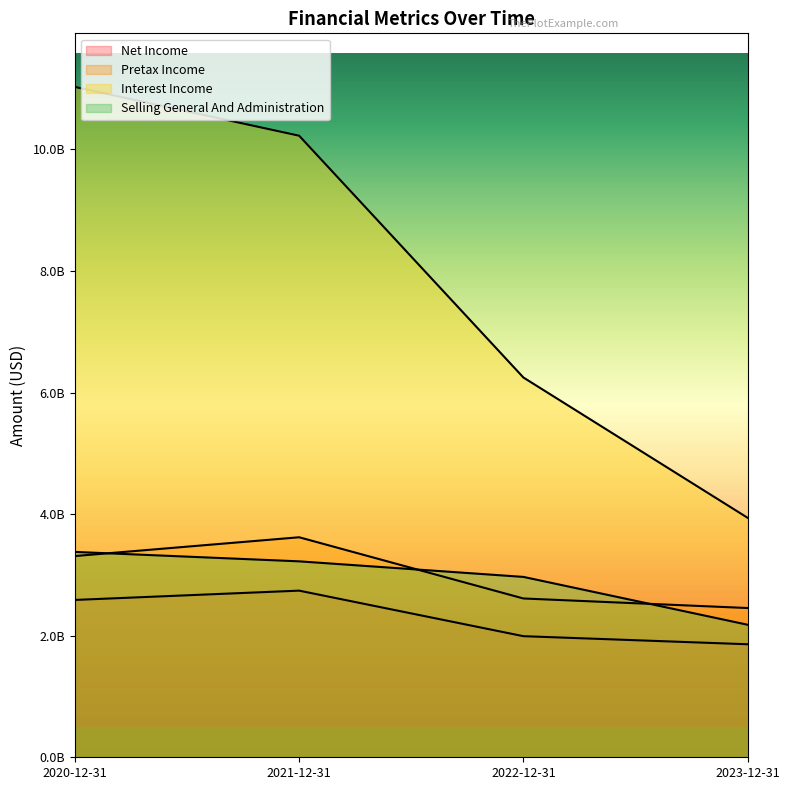

Reading left to right, transcribe all the data shown in this chart.

Net Income: 2020-12-31=2588000000	2021-12-31=2741000000	2022-12-31=1992000000	2023-12-31=1859000000
Pretax Income: 2020-12-31=3310000000	2021-12-31=3619000000	2022-12-31=2612000000	2023-12-31=2455000000
Interest Income: 2020-12-31=11026000000	2021-12-31=10224000000	2022-12-31=6247000000	2023-12-31=3939000000
Selling General And Administration: 2020-12-31=3378000000	2021-12-31=3223000000	2022-12-31=2967000000	2023-12-31=2180000000